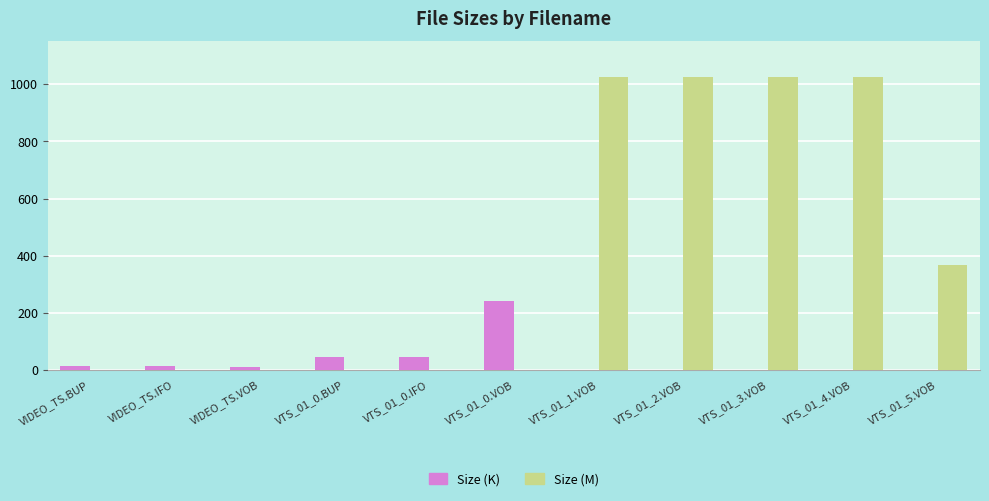

What is the difference between the Size (K) values at VTS_01_4.VOB and VIDEO_TS.BUP?

12.0